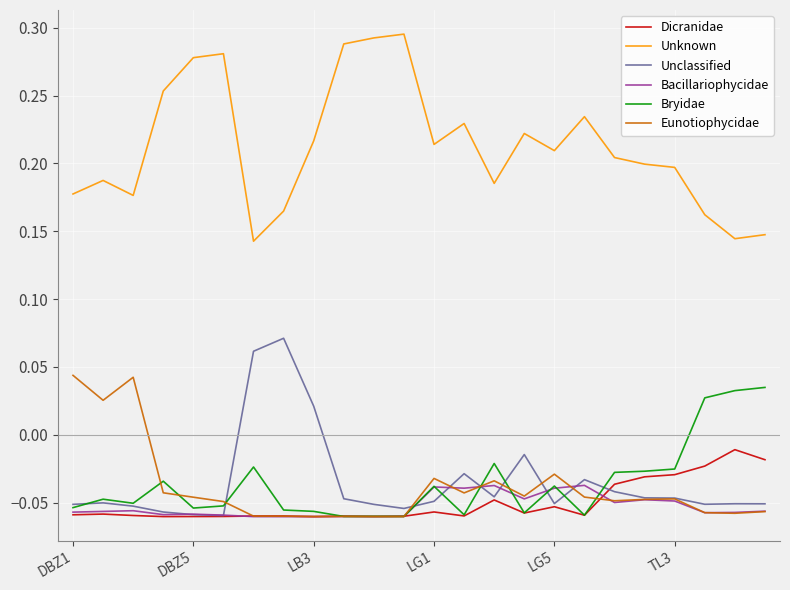

Is this an area chart (filled region under the line)?

No